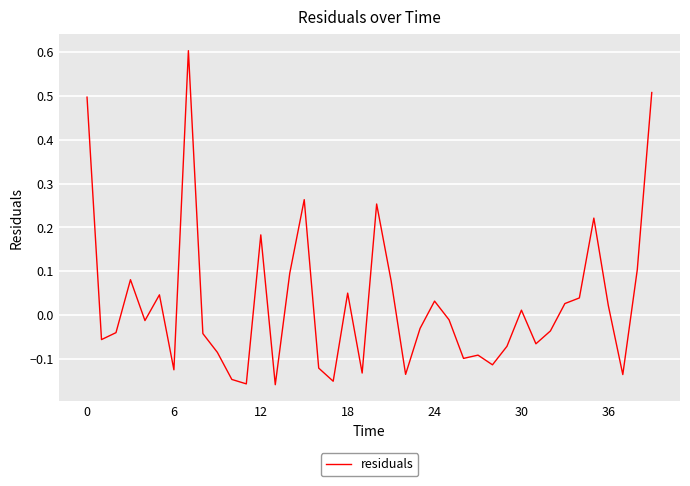

What is the maximum value shown in the chart?

0.6